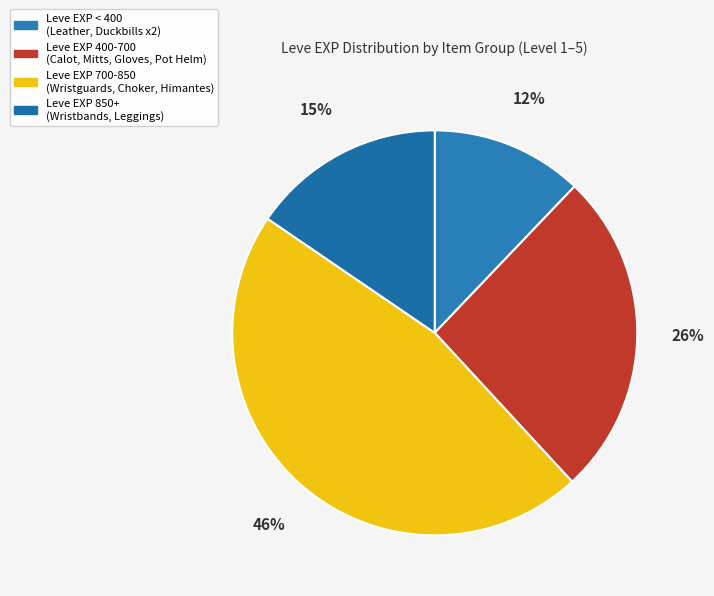

How many segments does this pie chart have?

4